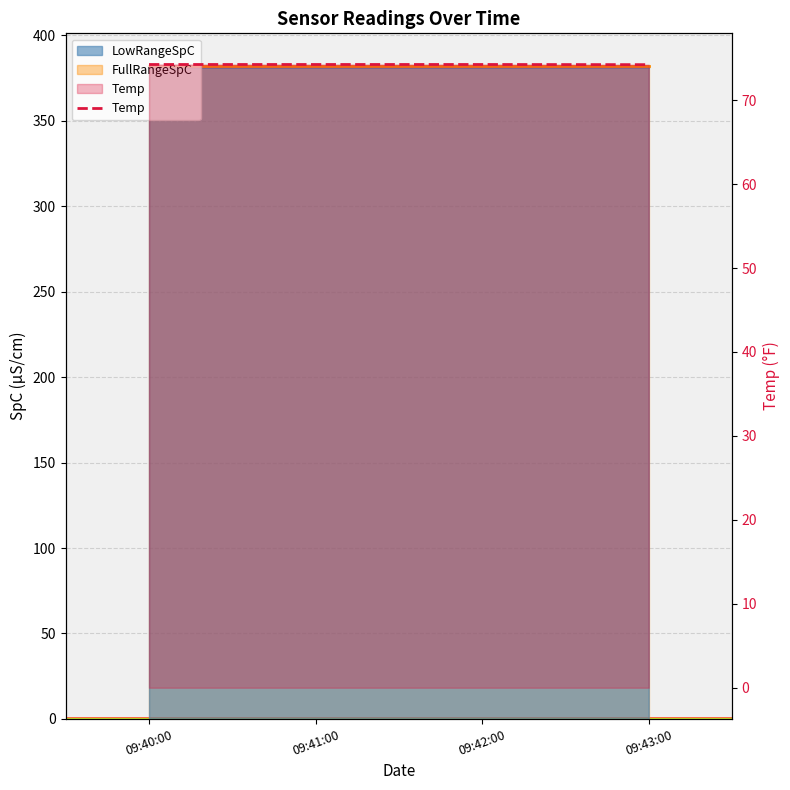

True or false: LowRangeSpC has more than 1 interior local peaks.

False